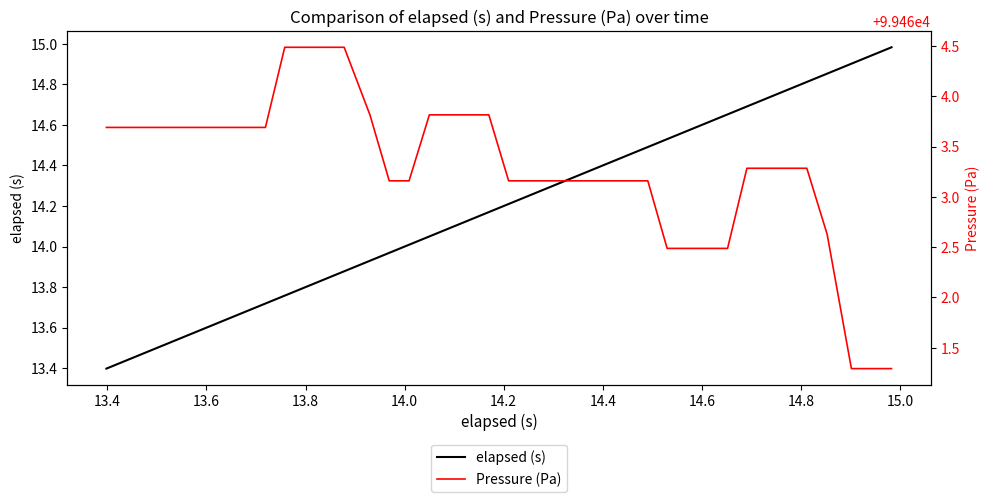

What is the highest value of the elapsed (s) series?

15.0